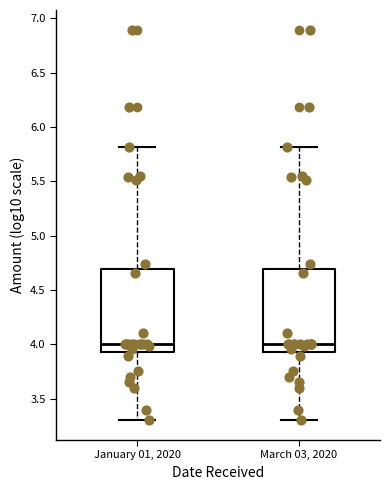

Reading left to right, read every box against the y-axis: the position of its median line, the range the box covers, and the ends of its whiskers. The values are not printed on the chart, so give them approximately, as read against the axis.

January 01, 2020: median 4.00, box 3.95 to 4.70, whiskers 3.30 to 5.80
March 03, 2020: median 4.00, box 3.95 to 4.70, whiskers 3.30 to 5.80